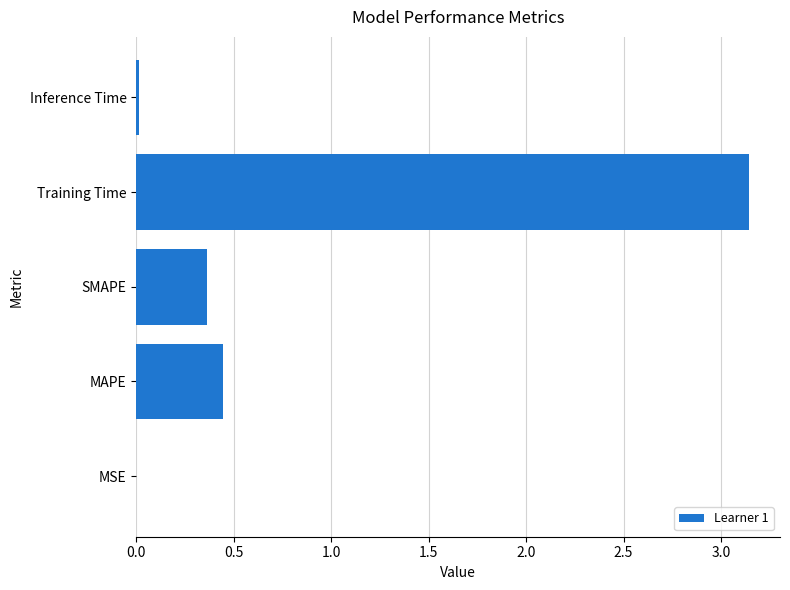

The chart shows a value of 0.0 at Inference Time. True or false?

True